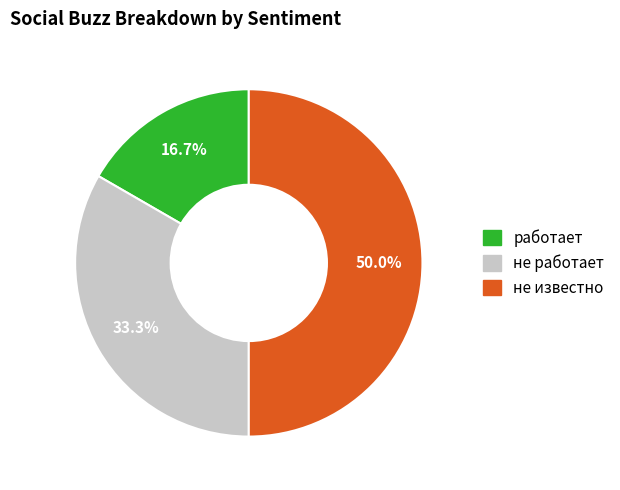

Rank the categories by value from highest to lowest.

не известно, не работает, работает